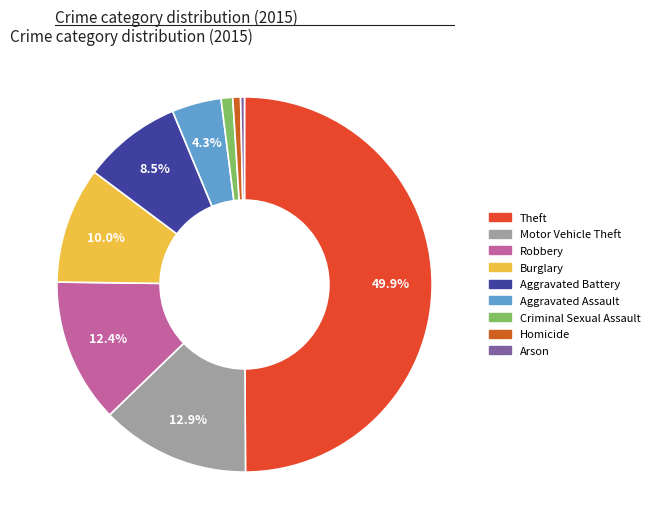

Combined, what portion of the pie is Motor Vehicle Theft and Aggravated Battery?

21.4%